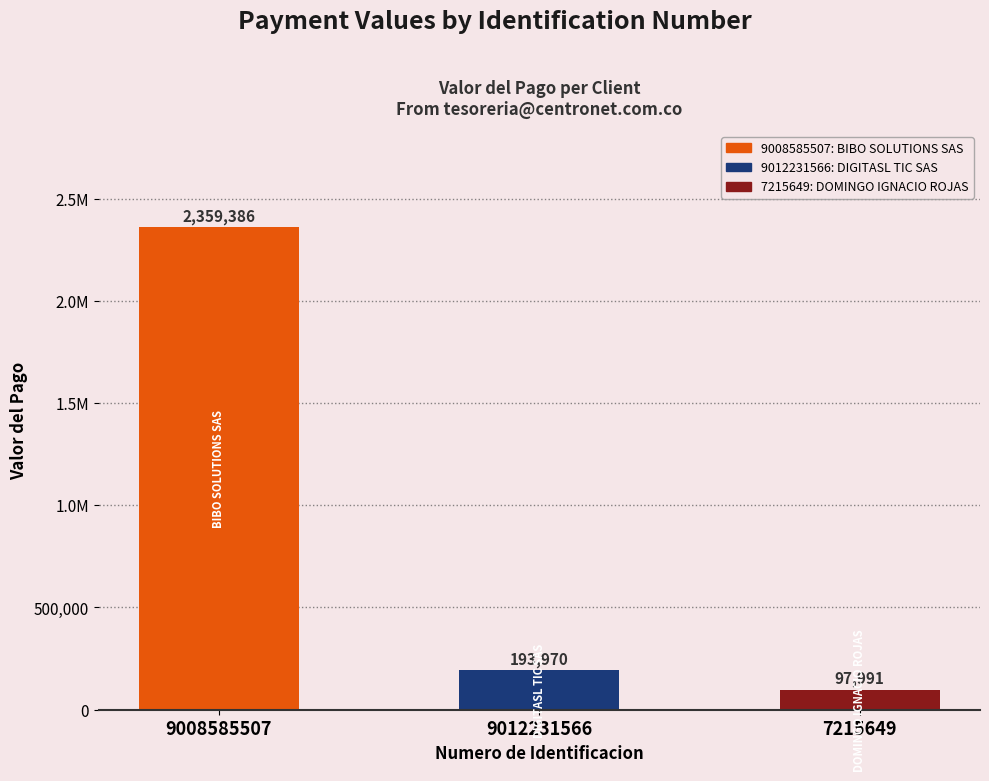

Which category has the highest value across all series?

9008585507